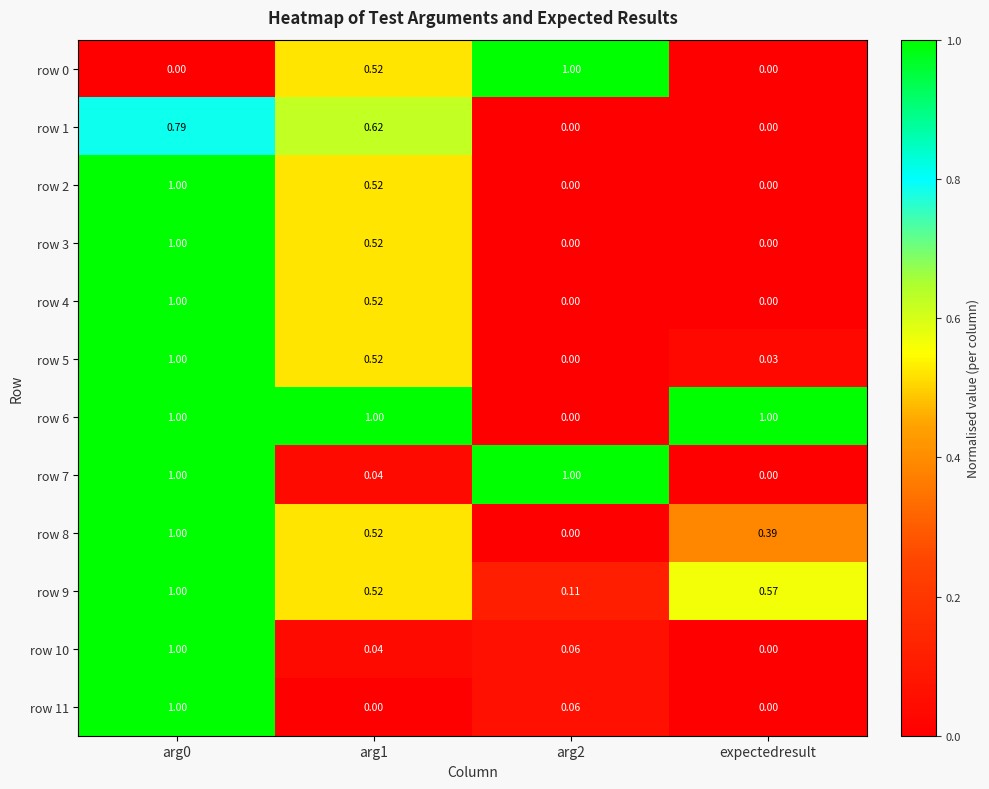

At which label does row 7 reach its minimum?

expectedresult